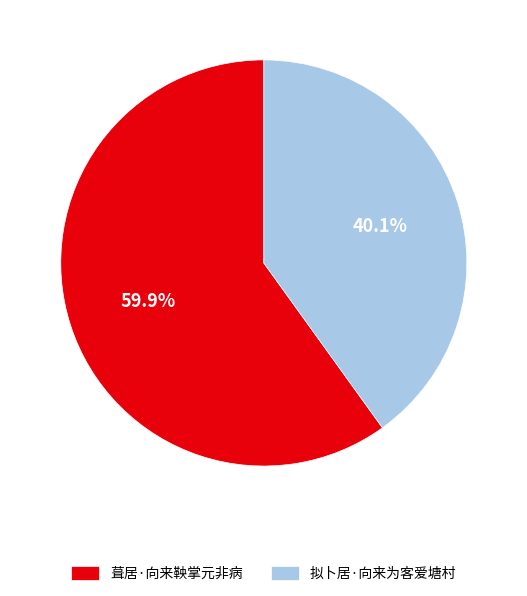

To the nearest percent, what is the combined percentage of 葺居·向来鞅掌元非病 and 拟卜居·向来为客爱塘村?

100%